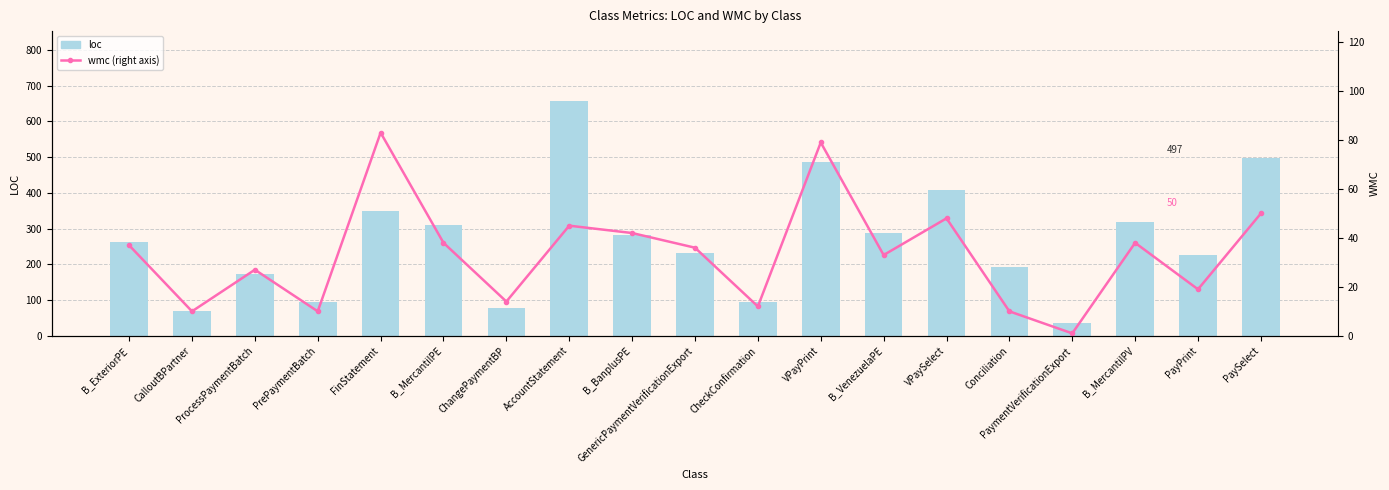

How many data points in loc are less than 262?

9